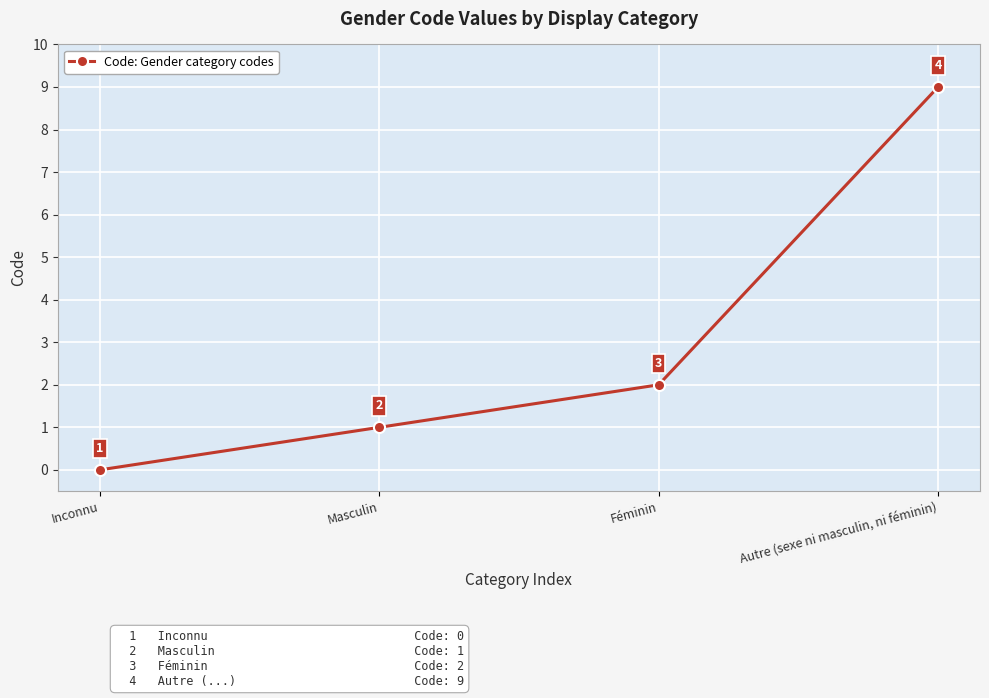

Reading left to right, what are all the values shown in this chart?

Inconnu=0	Masculin=1	Féminin=2	Autre (sexe ni masculin, ni féminin)=9